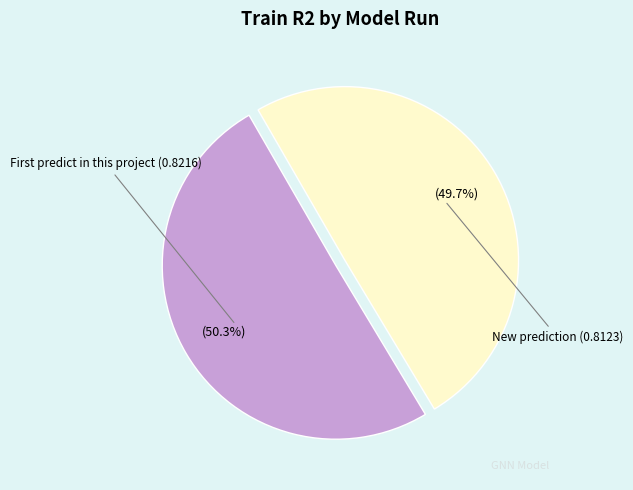

Is there a majority slice in this chart?

Yes